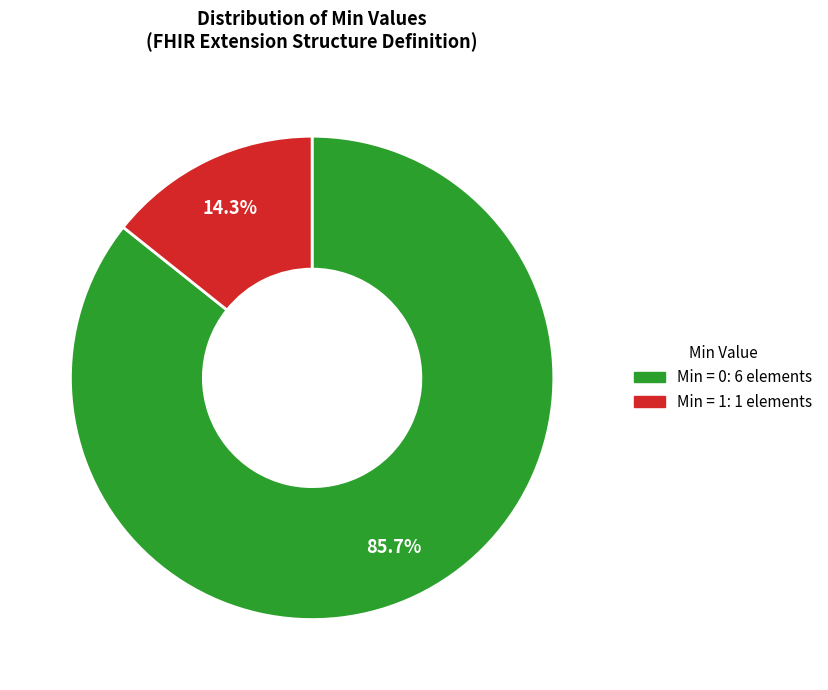

Is there a majority slice in this chart?

Yes